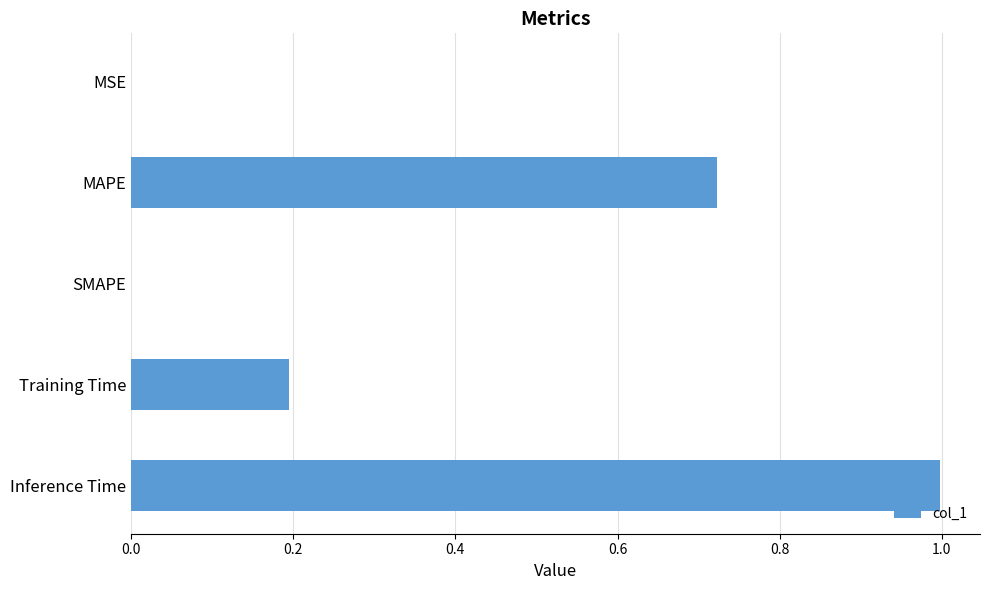

Which has a higher value, MSE or Inference Time?

Inference Time